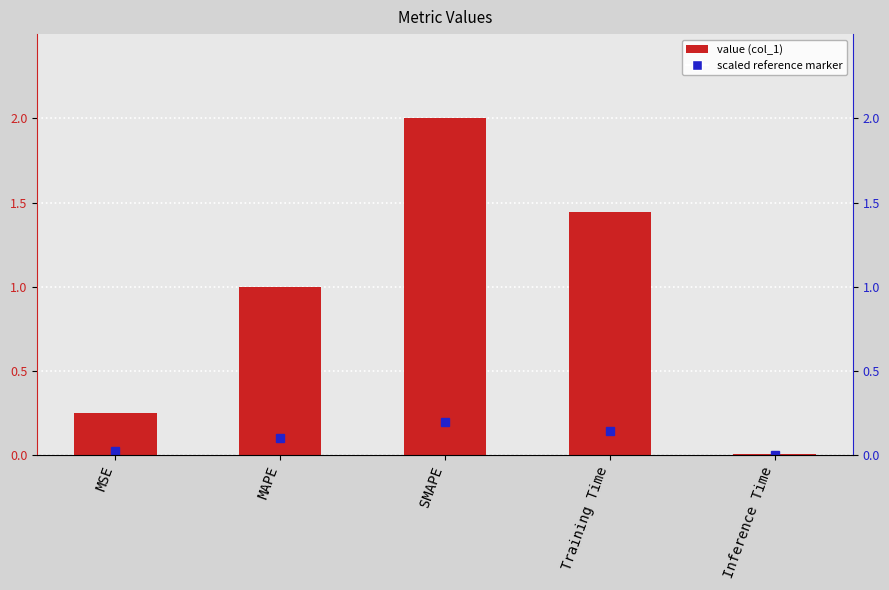

List the labels in order of value, smallest first.

Inference Time, MSE, MAPE, Training Time, SMAPE